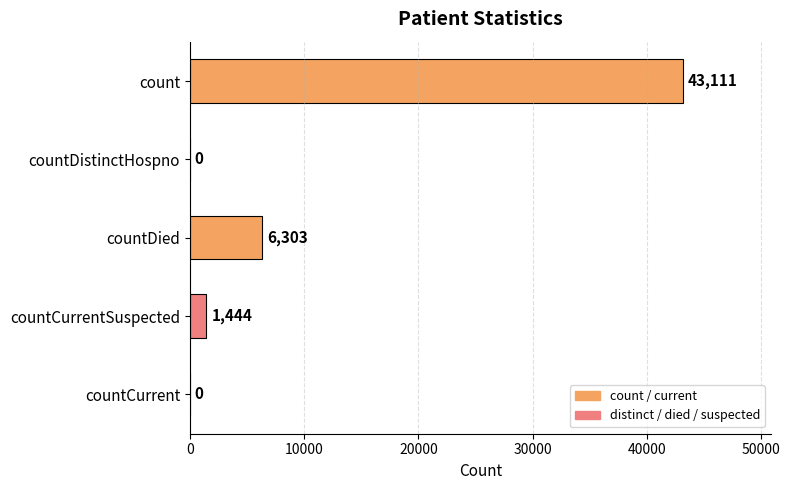

Is it true that the value at countCurrent is 21520?

False